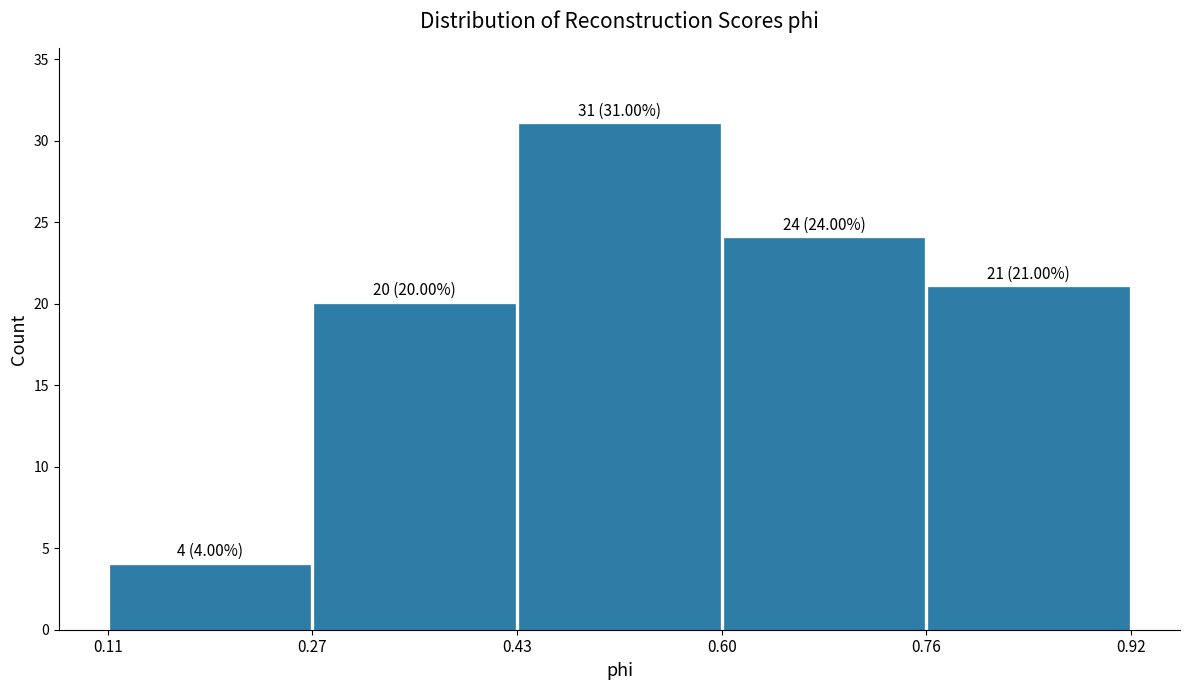

Which range on the x-axis has the tallest bar?

0.43 to 0.60